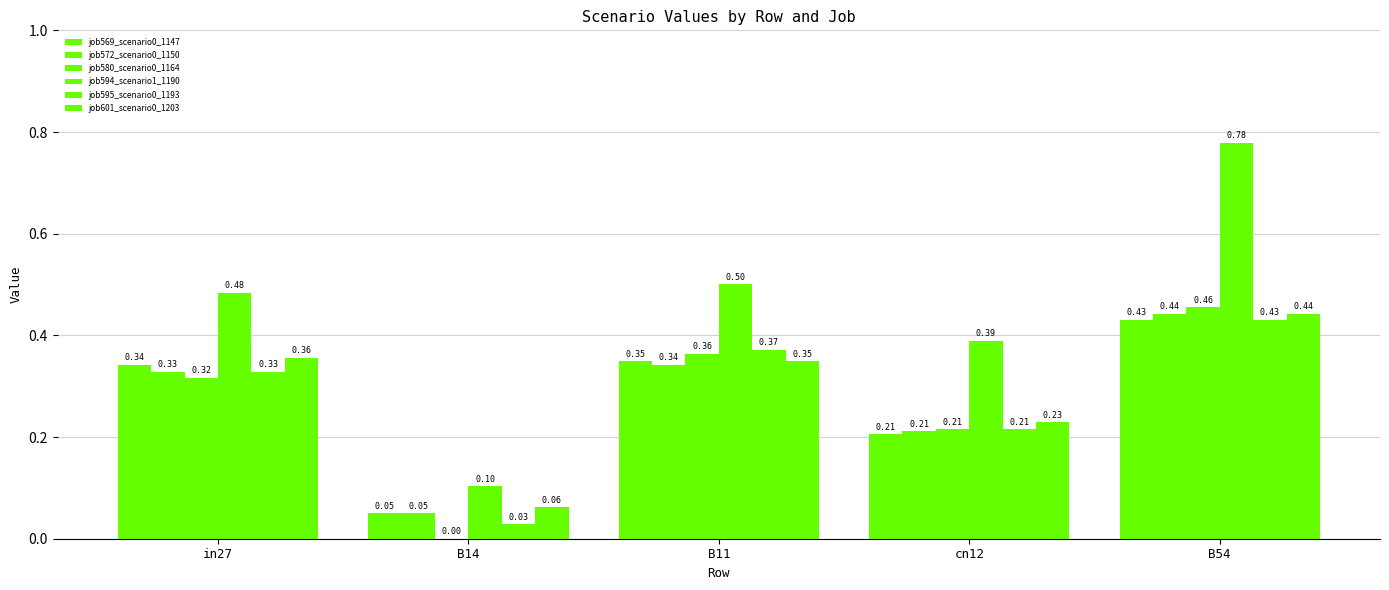

Count the number of categories in the chart.

5